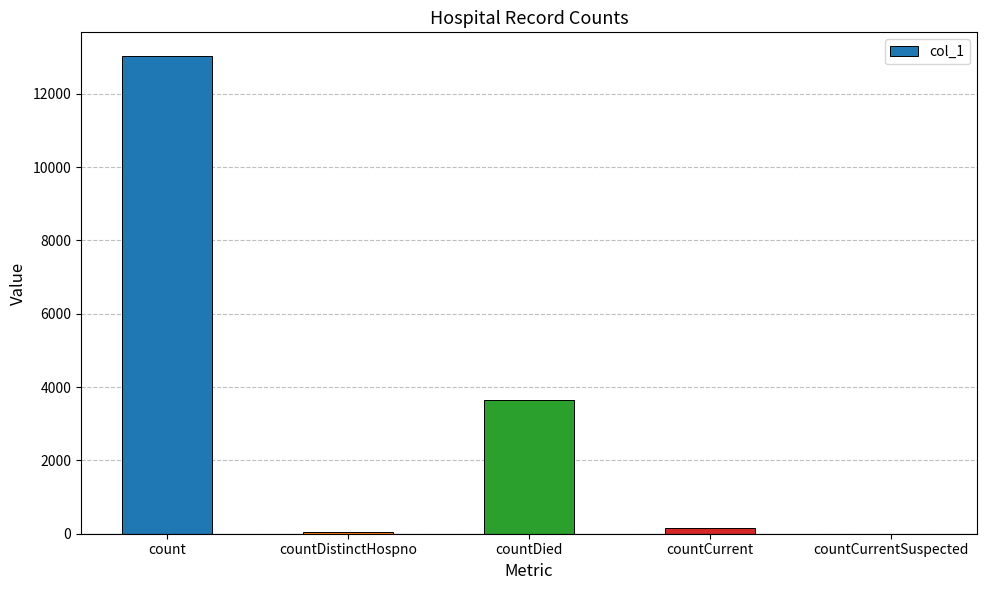

What is the approximate value at count?

13022